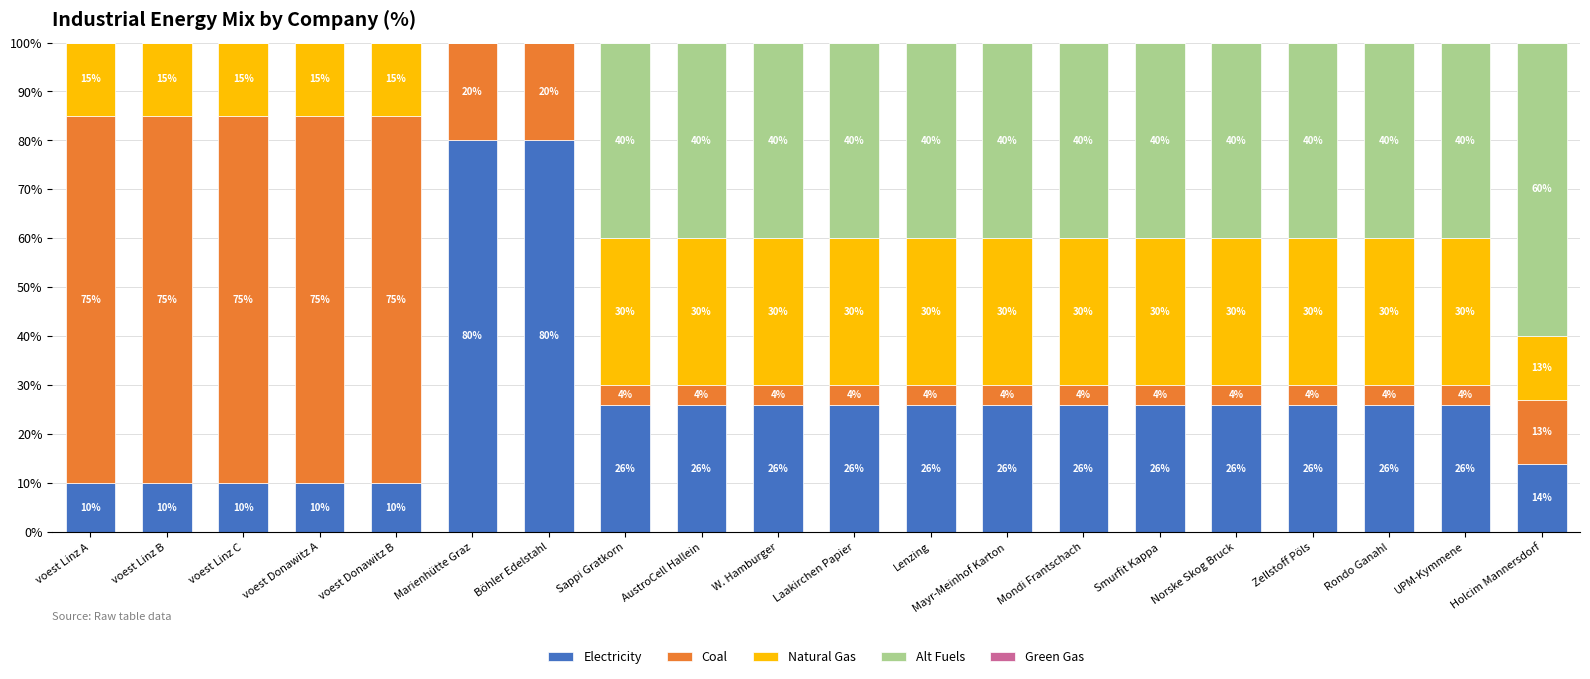

How many categories are shown in the chart?

20